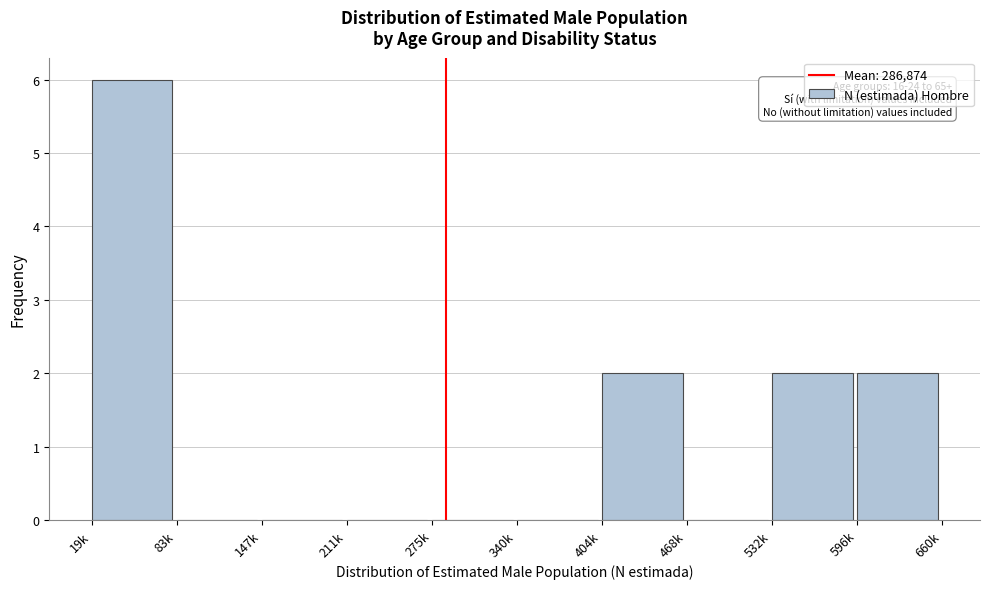

Reading left to right, list all the values displayed in this chart.

19k=6	83k=0	147k=0	211k=0	275k=0	340k=0	404k=2	468k=0	532k=2	596k=2